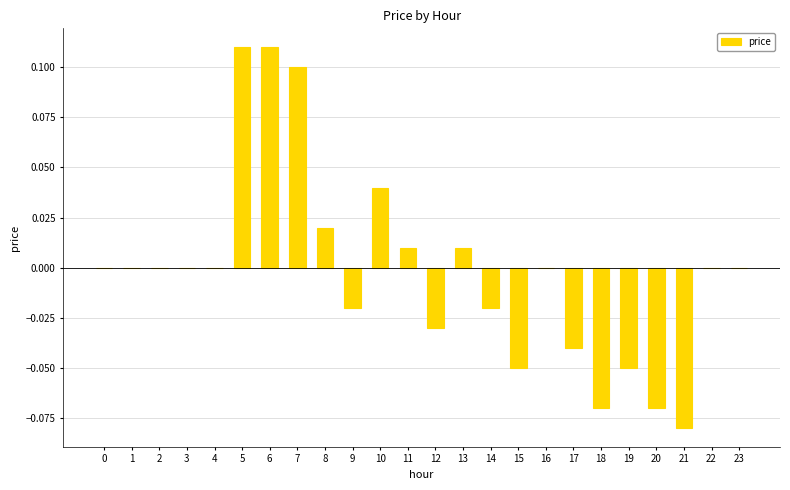

The value at 10 is 0.0. True or false?

True